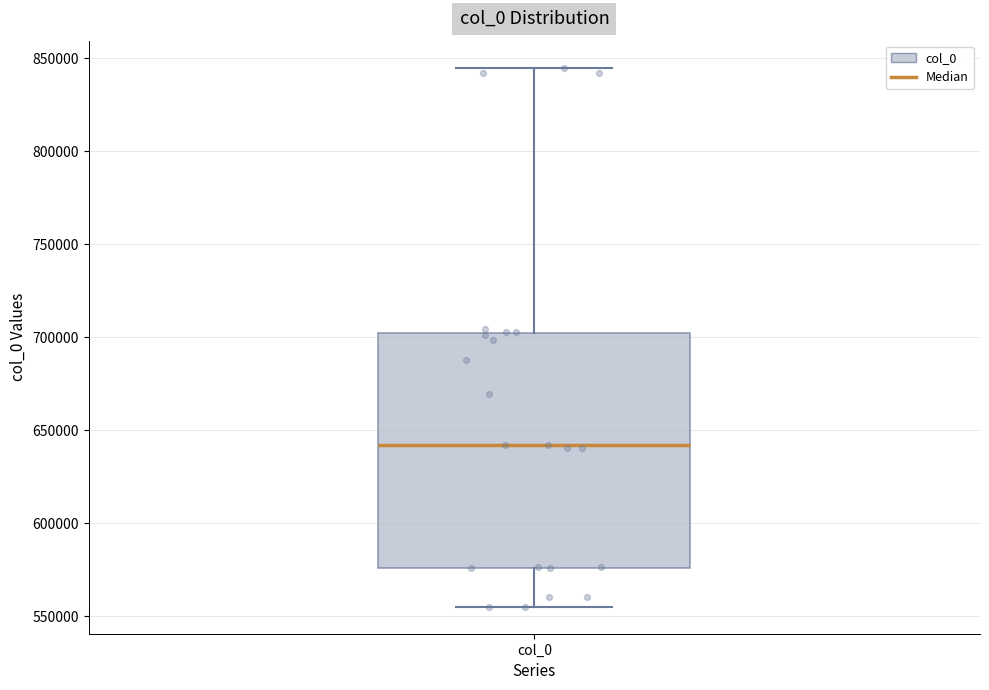

Transcribe this box plot: give where the median line is, the range the box spans, and where the two whiskers end, as read against the y-axis. The values are not printed on the chart, so give them approximately, as read against the axis.

median 640000, box 575000 to 700000, whiskers 555000 to 845000